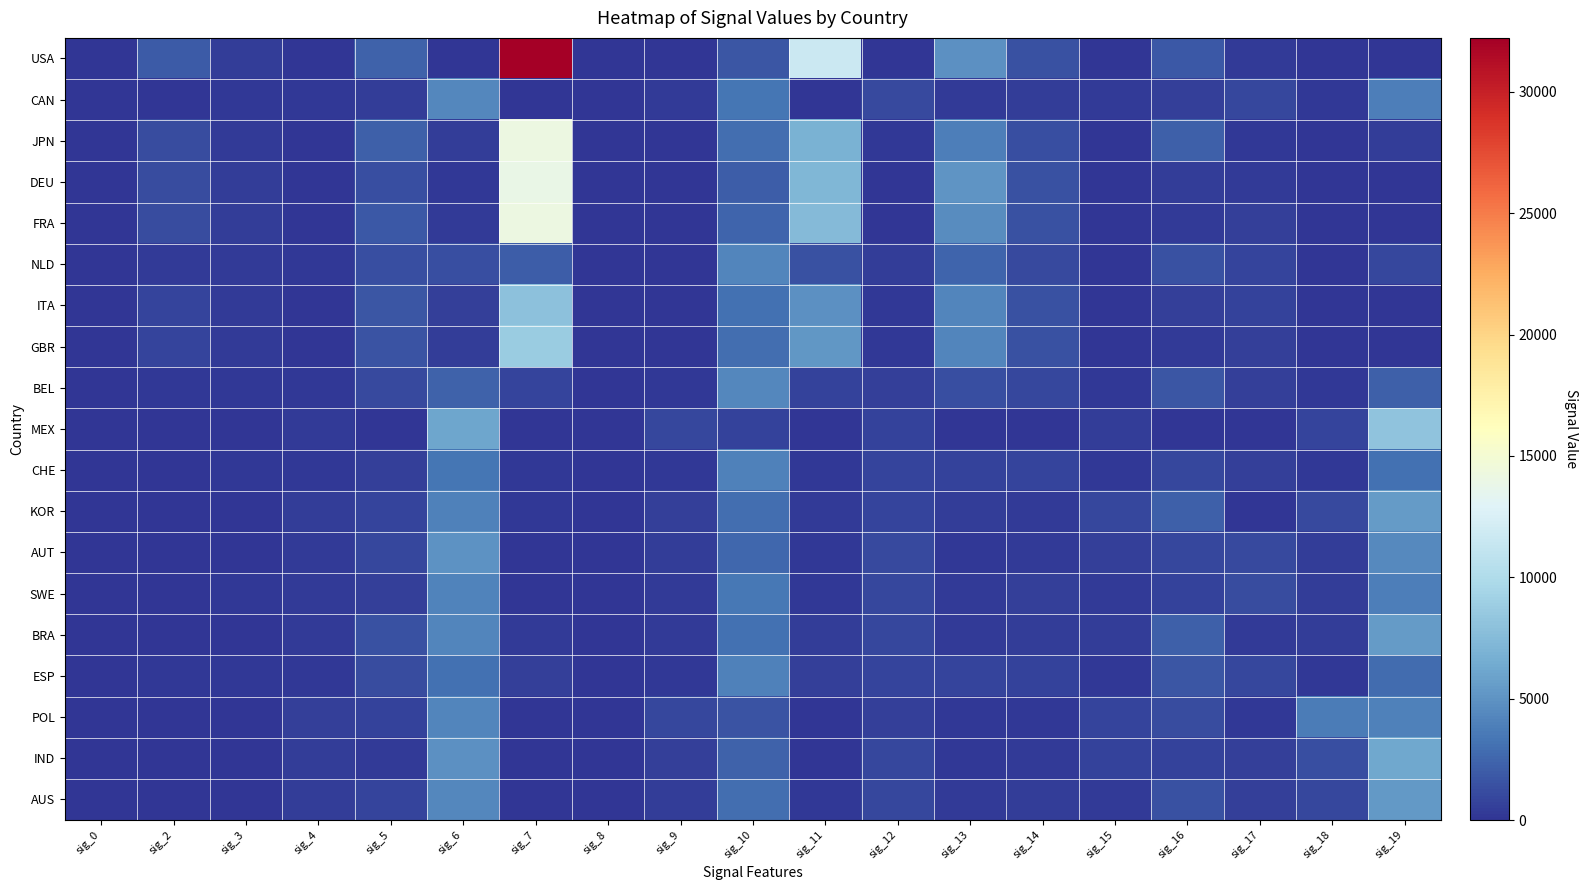

What is the total value across all series at sig_13?

34159